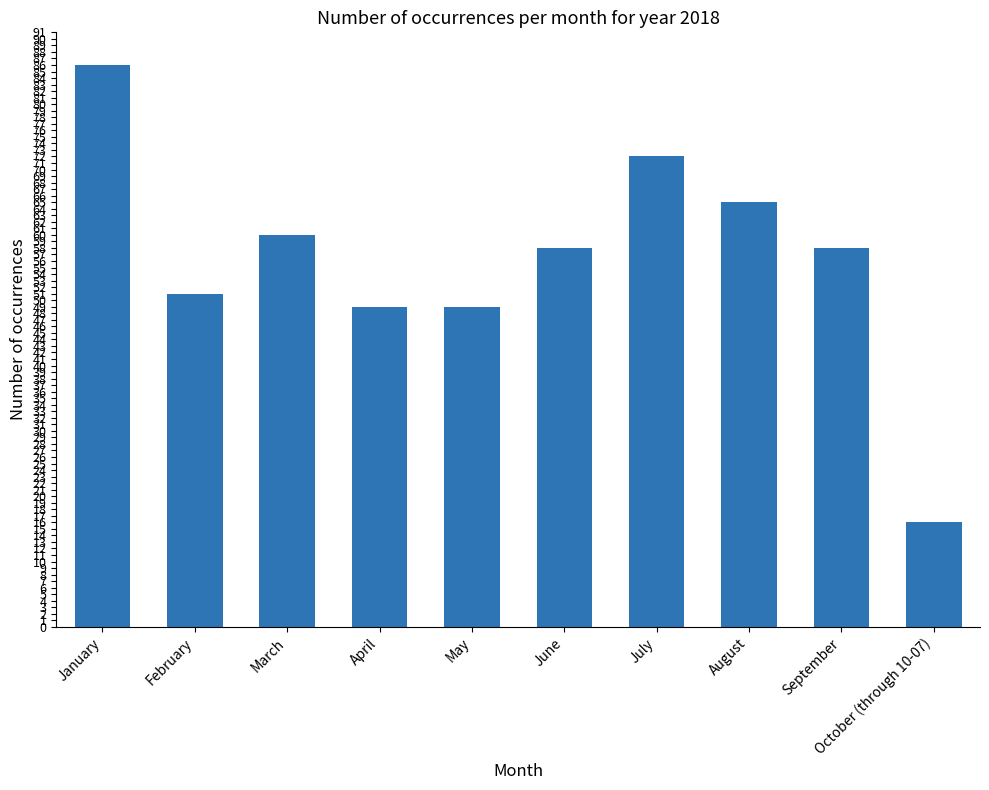

What is the label of the 6th bar from the right?

May